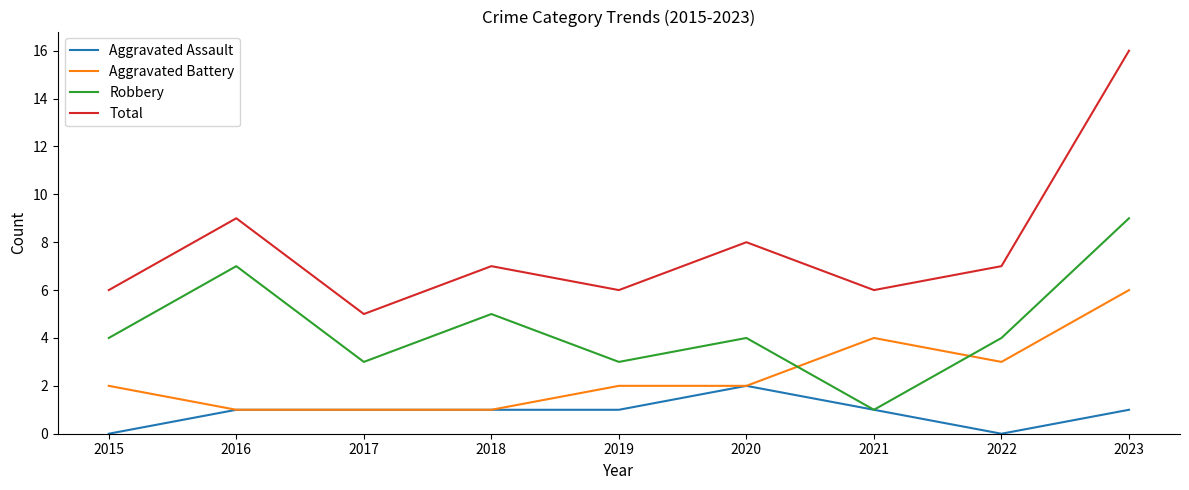

What is the average value of the Robbery series?

4